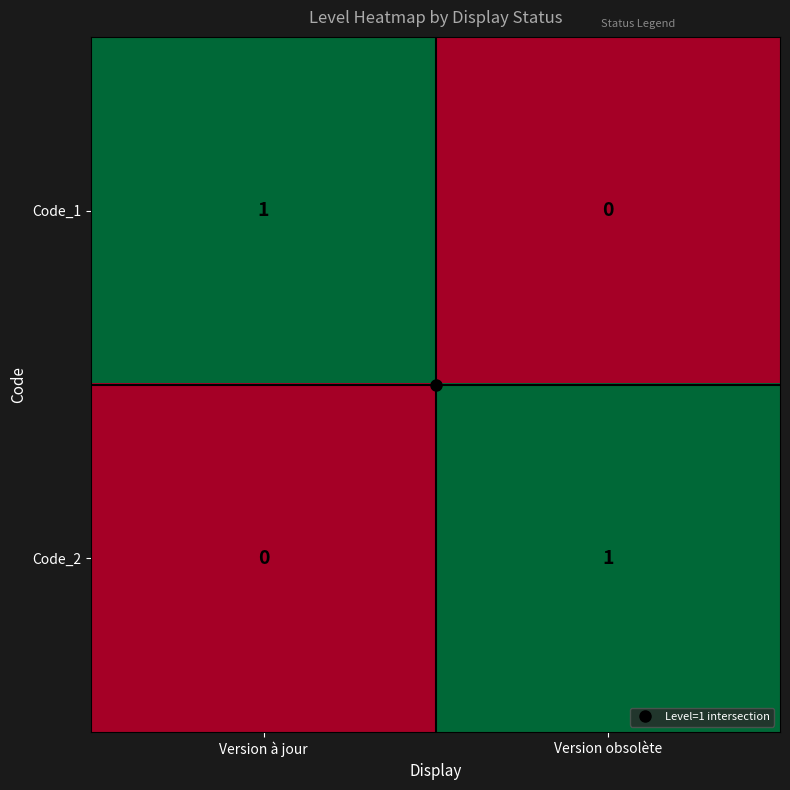

Count the number of data series in this chart.

2